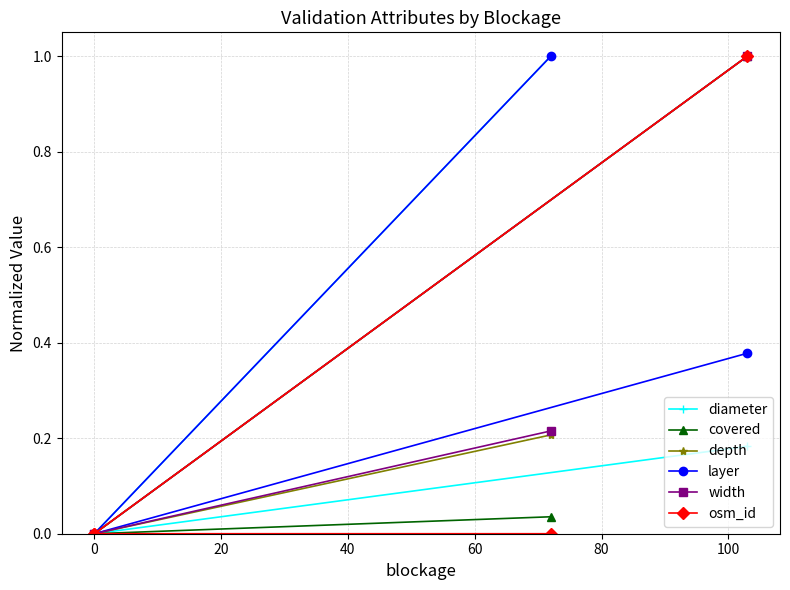

True or false: covered has a value of -0.5 at 0.

False